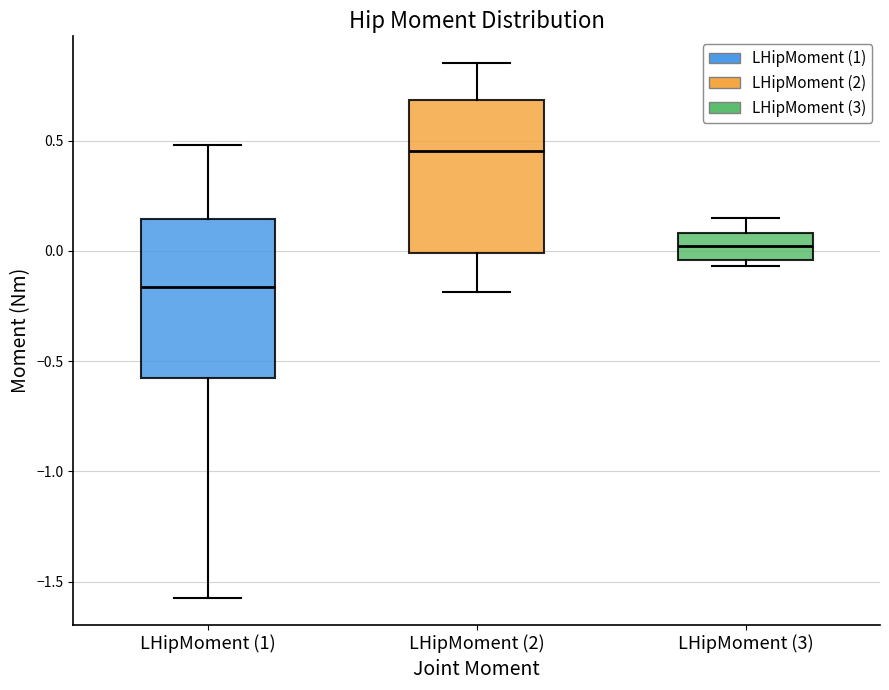

Reading left to right, transcribe this box plot: for each box, give where its median line is, the range the box spans, and where its two whiskers end, as read against the y-axis. The values are not printed on the chart, so give them approximately, as read against the axis.

LHipMoment (1): median -0.15, box -0.60 to 0.15, whiskers -1.60 to 0.50
LHipMoment (2): median 0.45, box 0.00 to 0.70, whiskers -0.20 to 0.85
LHipMoment (3): median 0.00, box -0.05 to 0.10, whiskers -0.05 (just below the box's lower edge) to 0.15